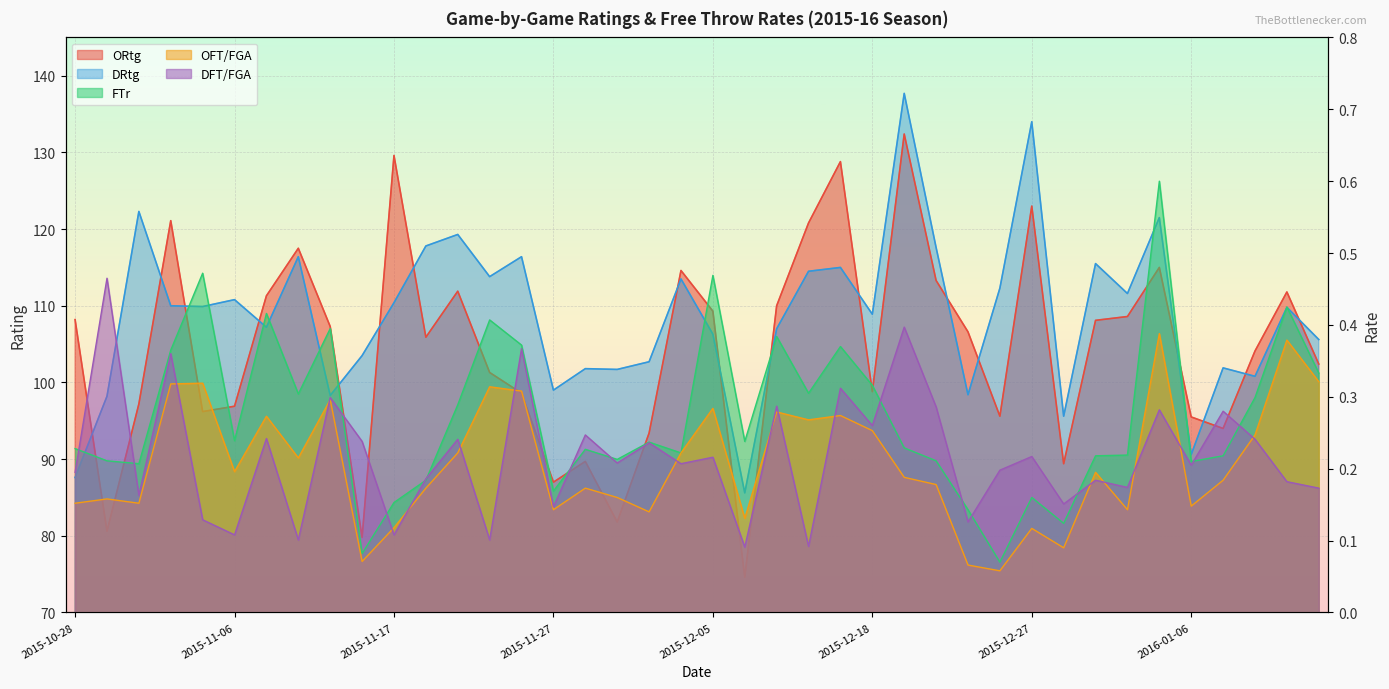

How many values in the DRtg series are below 109?

19